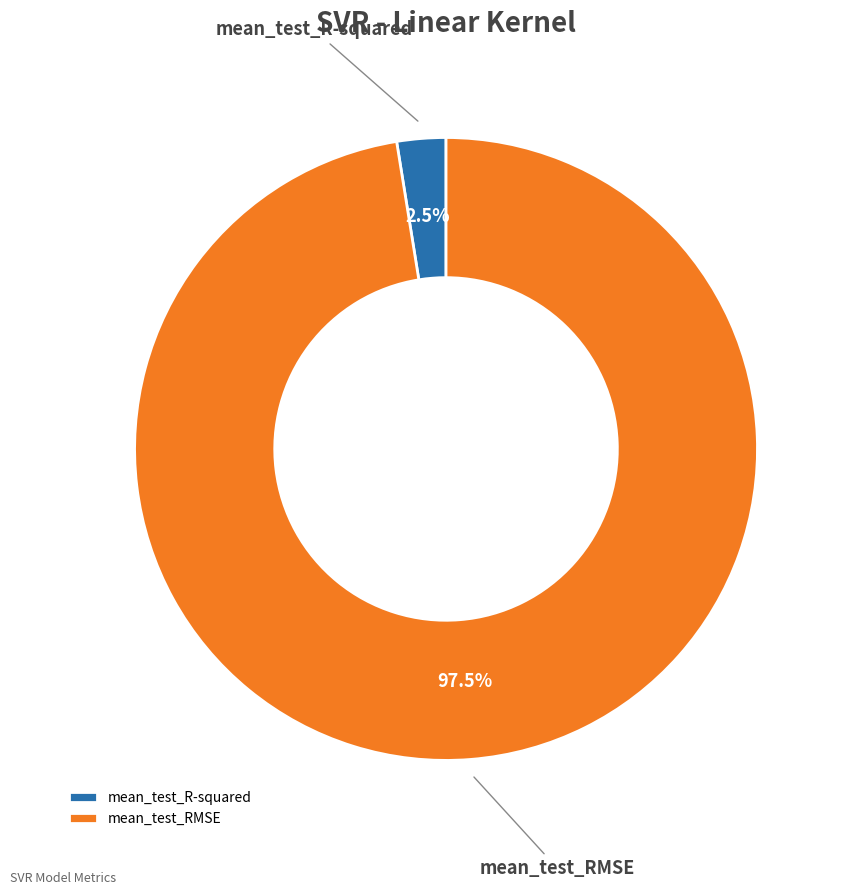

What percentage do mean_test_RMSE and mean_test_R-squared together represent?

100.0%